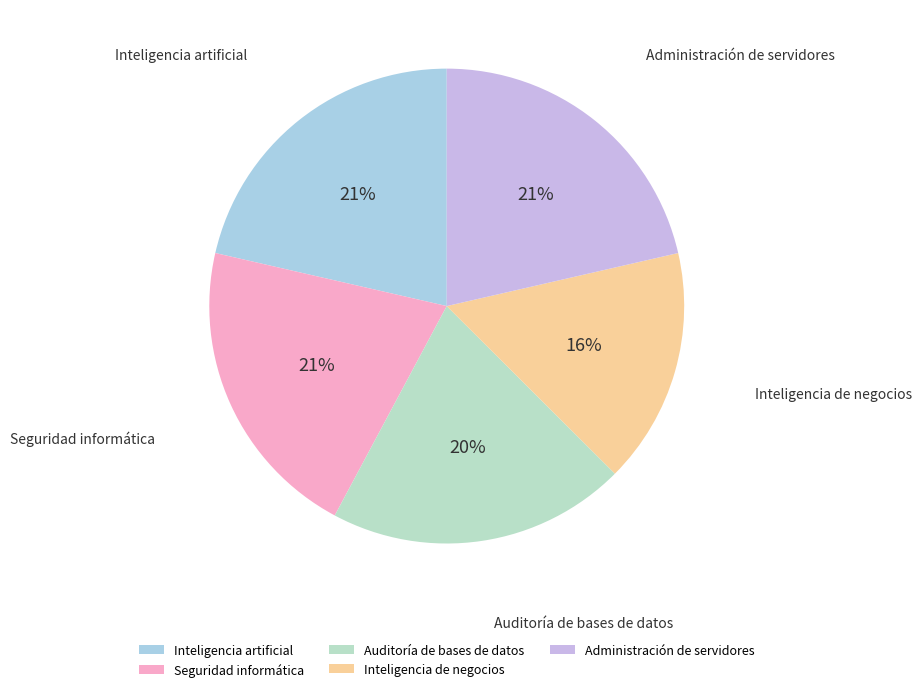

Does Auditoría de bases de datos represent more than half of the total?

No